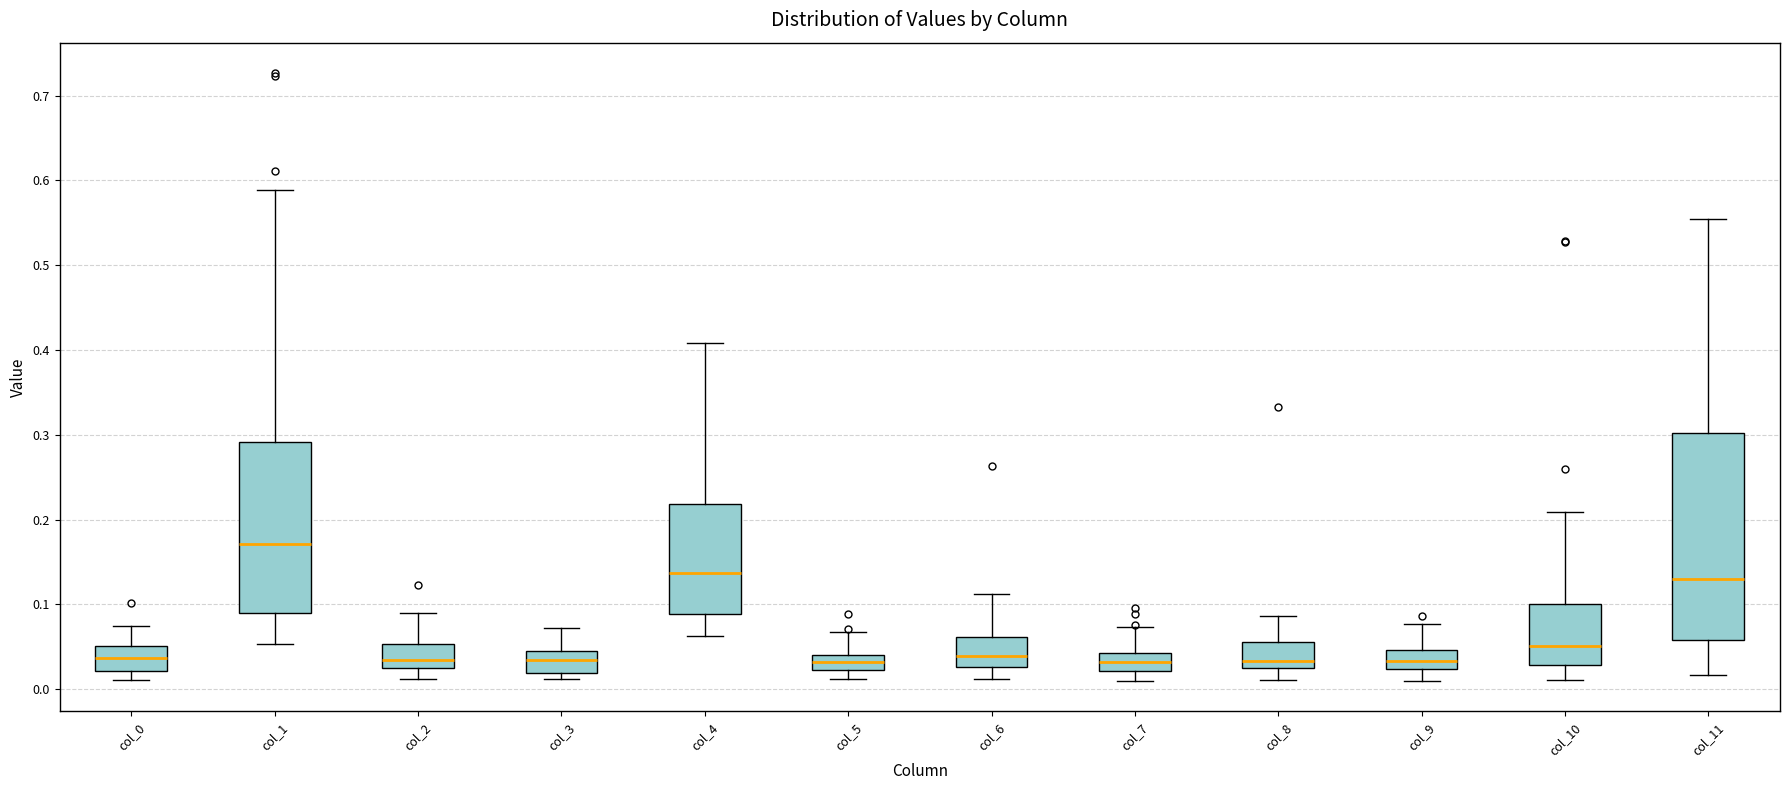

Reading left to right, read every box against the y-axis: the position of its median line, the range the box covers, and the ends of its whiskers. The values are not printed on the chart, so give them approximately, as read against the axis.

col_0: median 0.04, box 0.02 to 0.05, whiskers 0.01 to 0.07
col_1: median 0.17, box 0.09 to 0.29, whiskers 0.05 to 0.59
col_2: median 0.03, box 0.02 to 0.05, whiskers 0.01 to 0.09
col_3: median 0.03, box 0.02 to 0.05, whiskers 0.01 to 0.07
col_4: median 0.14, box 0.09 to 0.22, whiskers 0.06 to 0.41
col_5: median 0.03, box 0.02 to 0.04, whiskers 0.01 to 0.07
col_6: median 0.04, box 0.03 to 0.06, whiskers 0.01 to 0.11
col_7: median 0.03, box 0.02 to 0.04, whiskers 0.01 to 0.07
col_8: median 0.03 (just above the box's lower edge), box 0.03 to 0.06, whiskers 0.01 to 0.09
col_9: median 0.03, box 0.02 to 0.05, whiskers 0.01 to 0.08
col_10: median 0.05, box 0.03 to 0.10, whiskers 0.01 to 0.21
col_11: median 0.13, box 0.06 to 0.30, whiskers 0.02 to 0.55